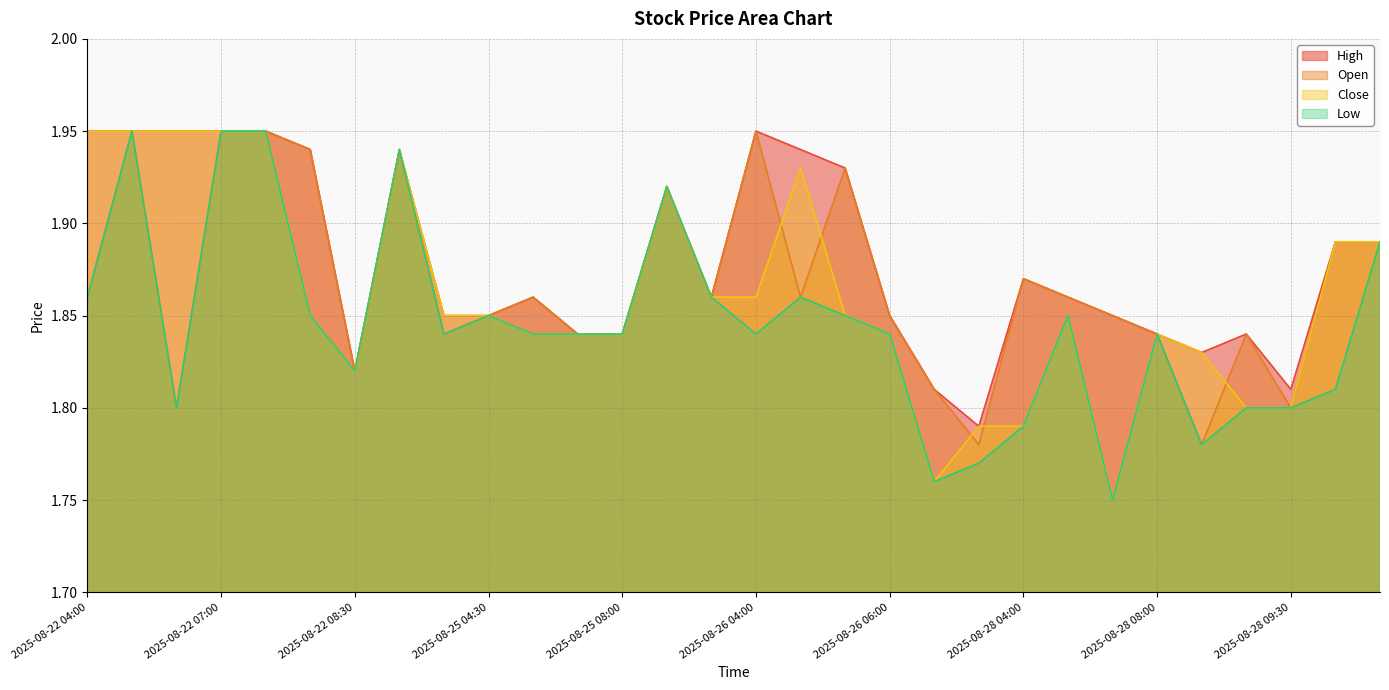

True or false: High and Open intersect in this chart.

False